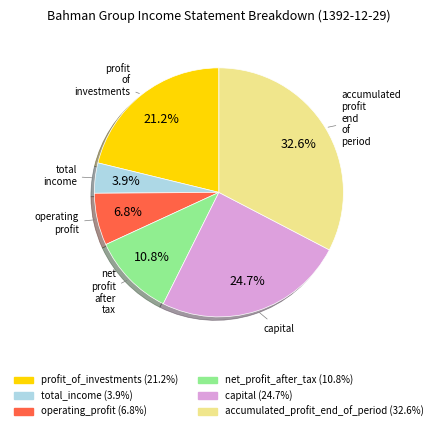

Is there a majority slice in this chart?

No